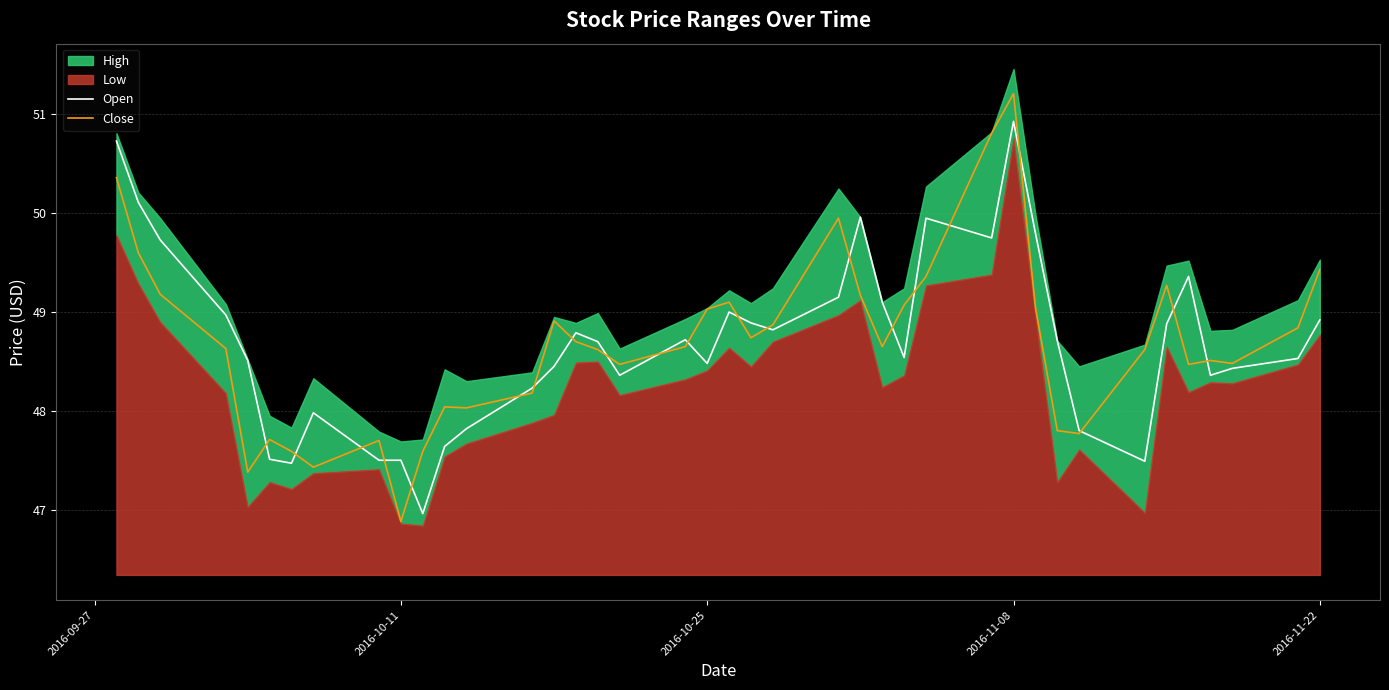

The value of Close at 2016-11-22 is 23.9. True or false?

False